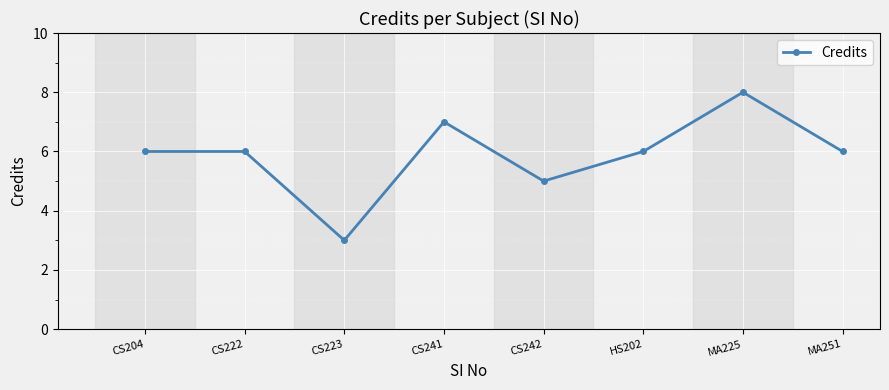

What is the label of the 3rd point from the right?

HS202